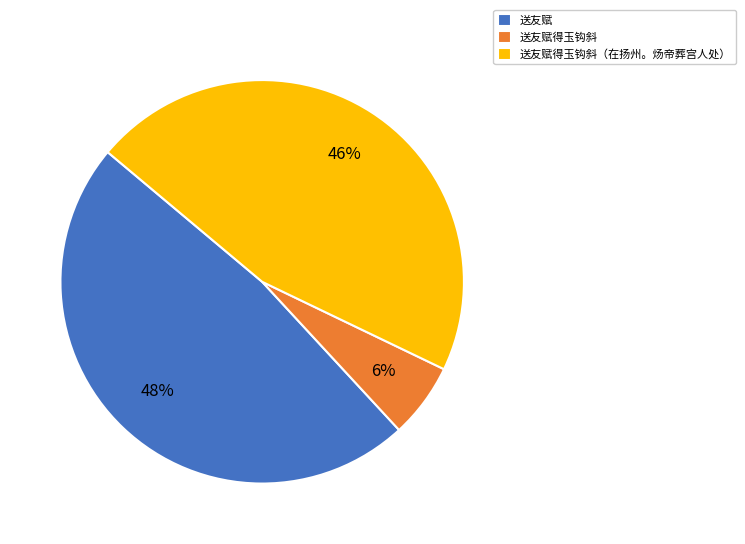

Which category has the biggest portion of the pie?

送友赋